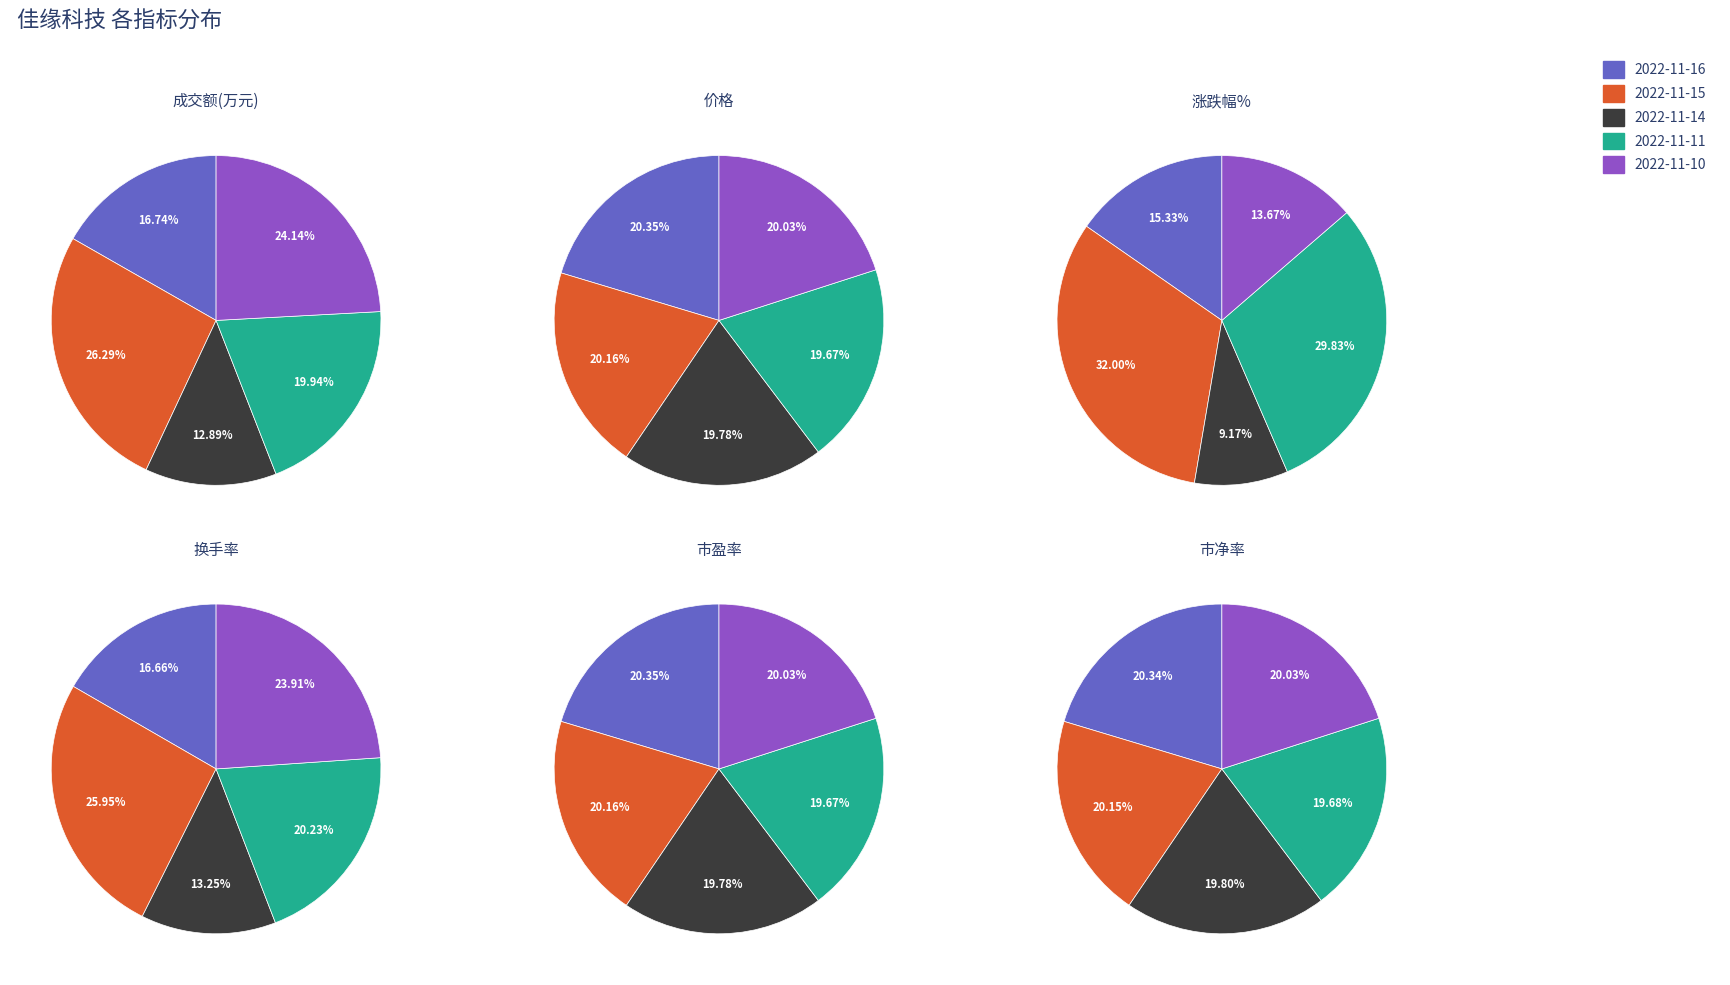

What is the total percentage of 2022-11-10 and 2022-11-16?

40.9%